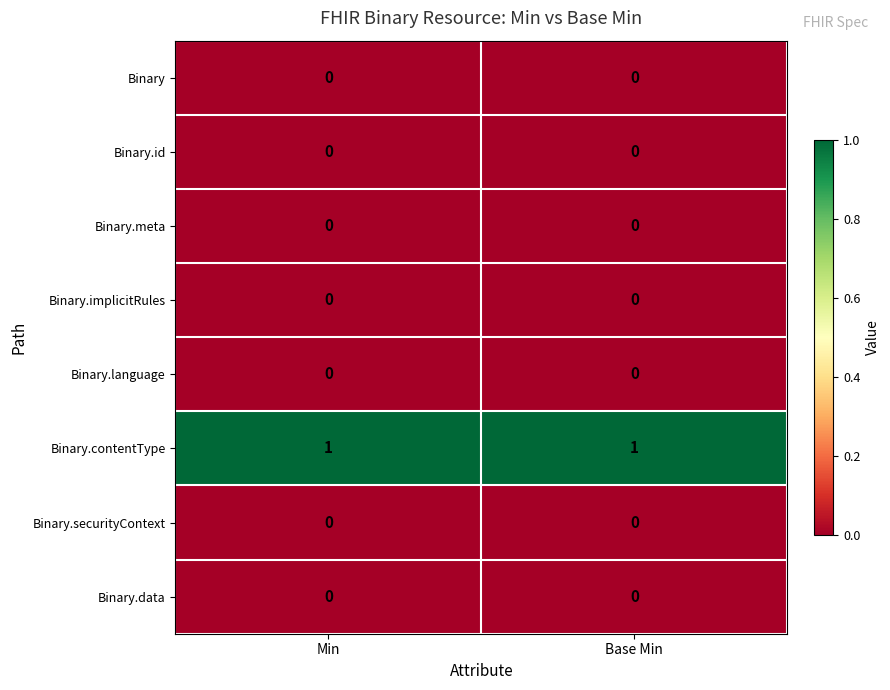

At how many categories does at least one series exceed 0?

2